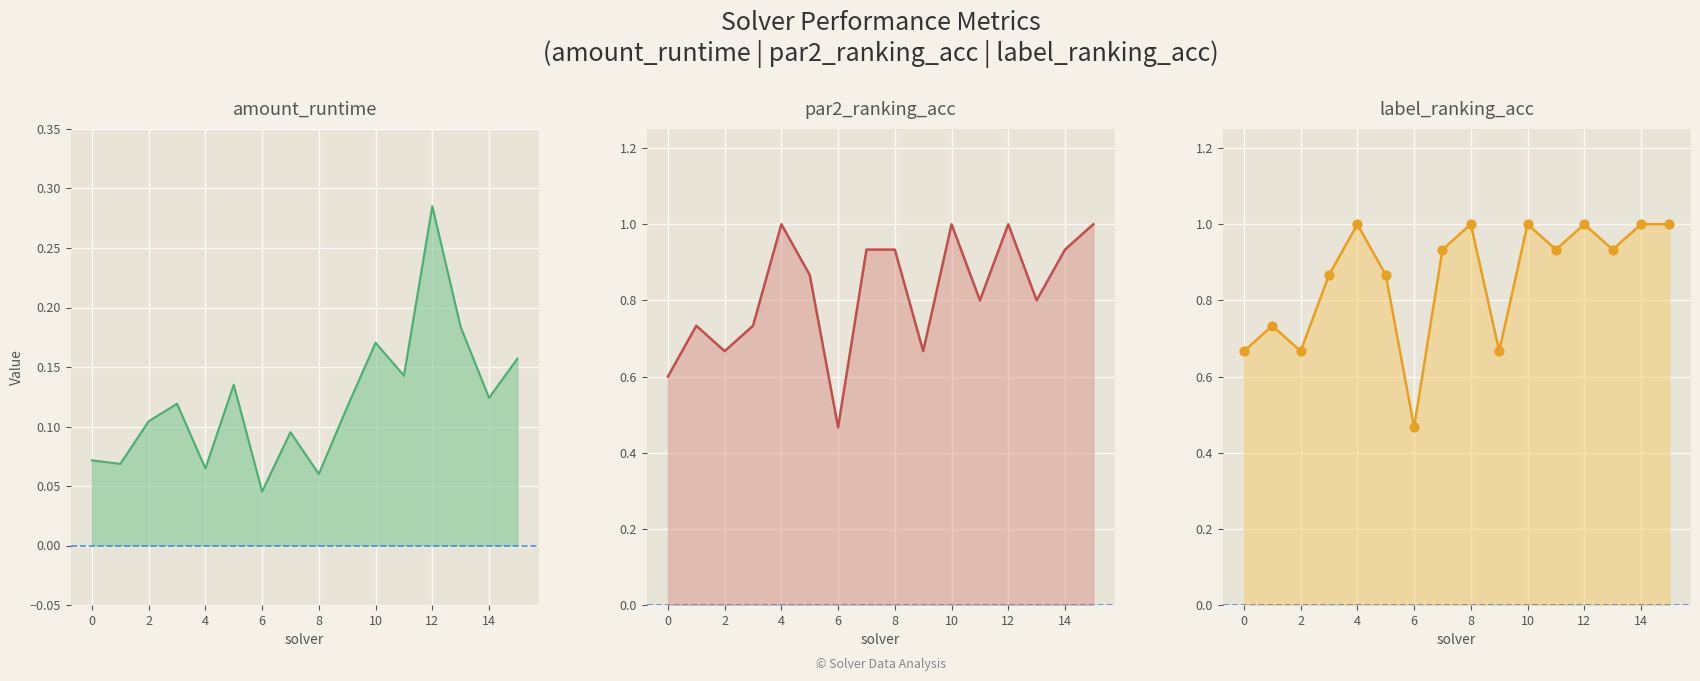

Which series contains the lowest Y value?

amount_runtime